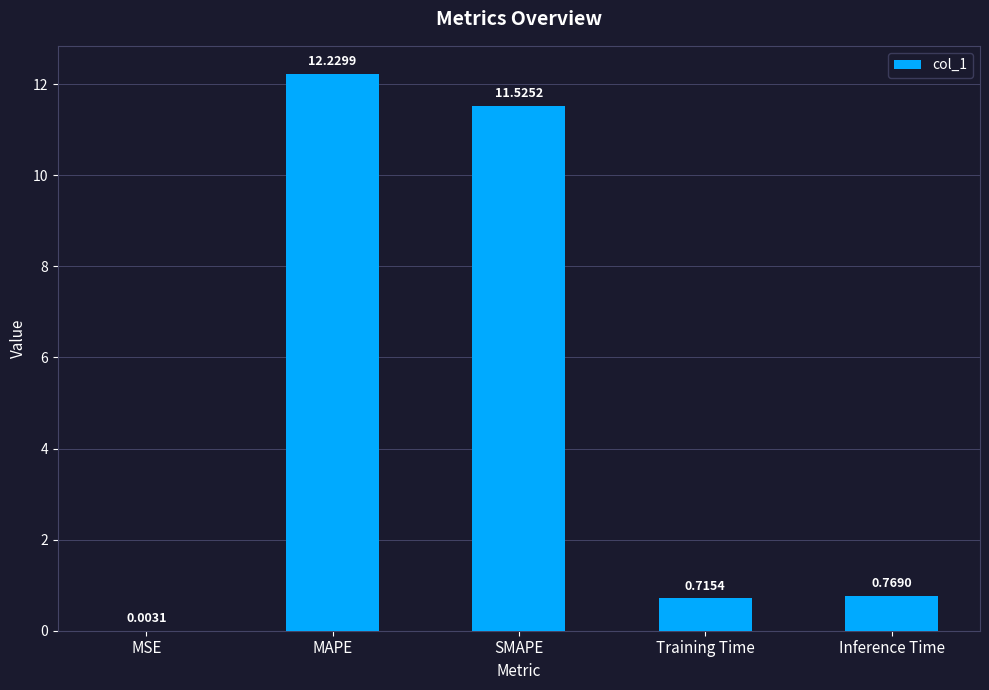

What is the change in value from MAPE to SMAPE?

-0.7